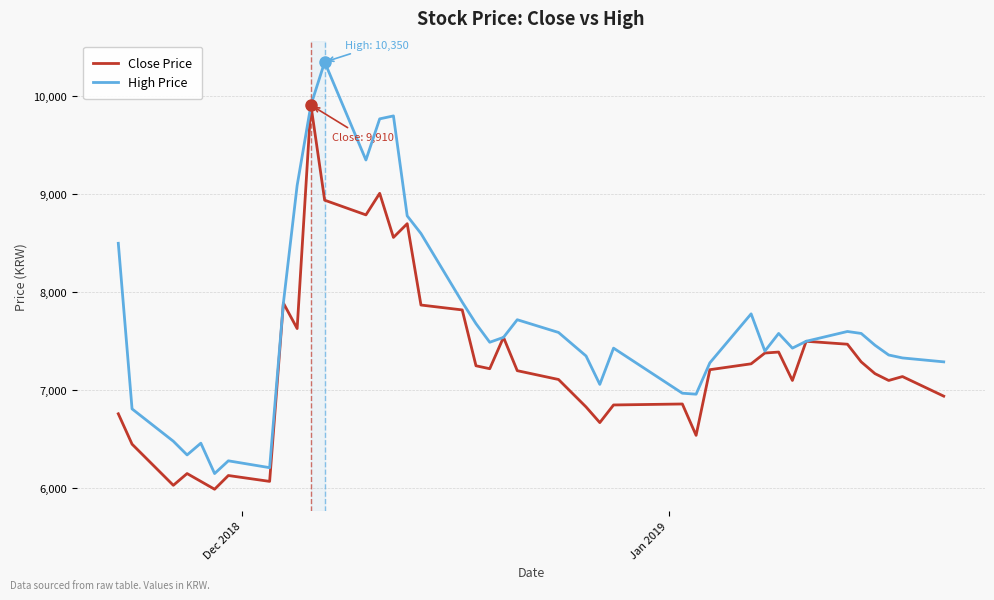

At how many categories does at least one series exceed 6864?

33